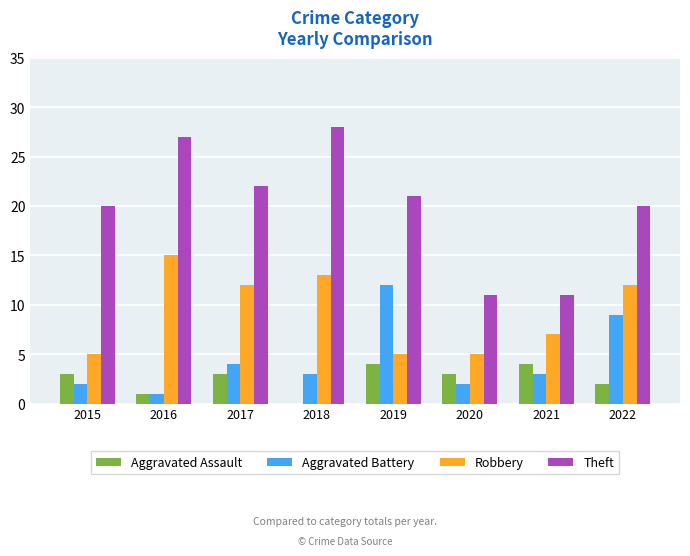

Count the number of categories in the chart.

8